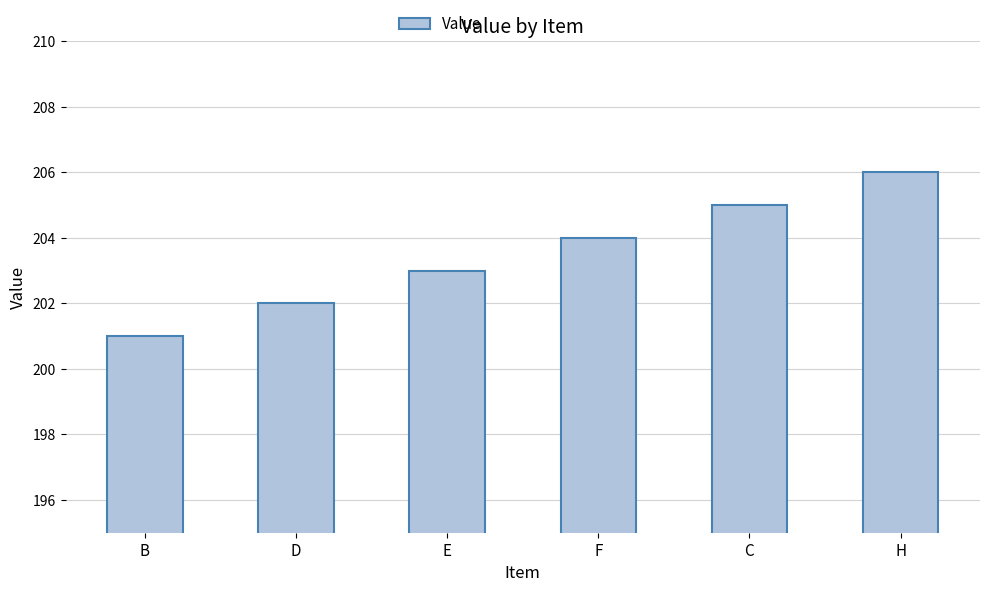

How many categories are shown in the chart?

6